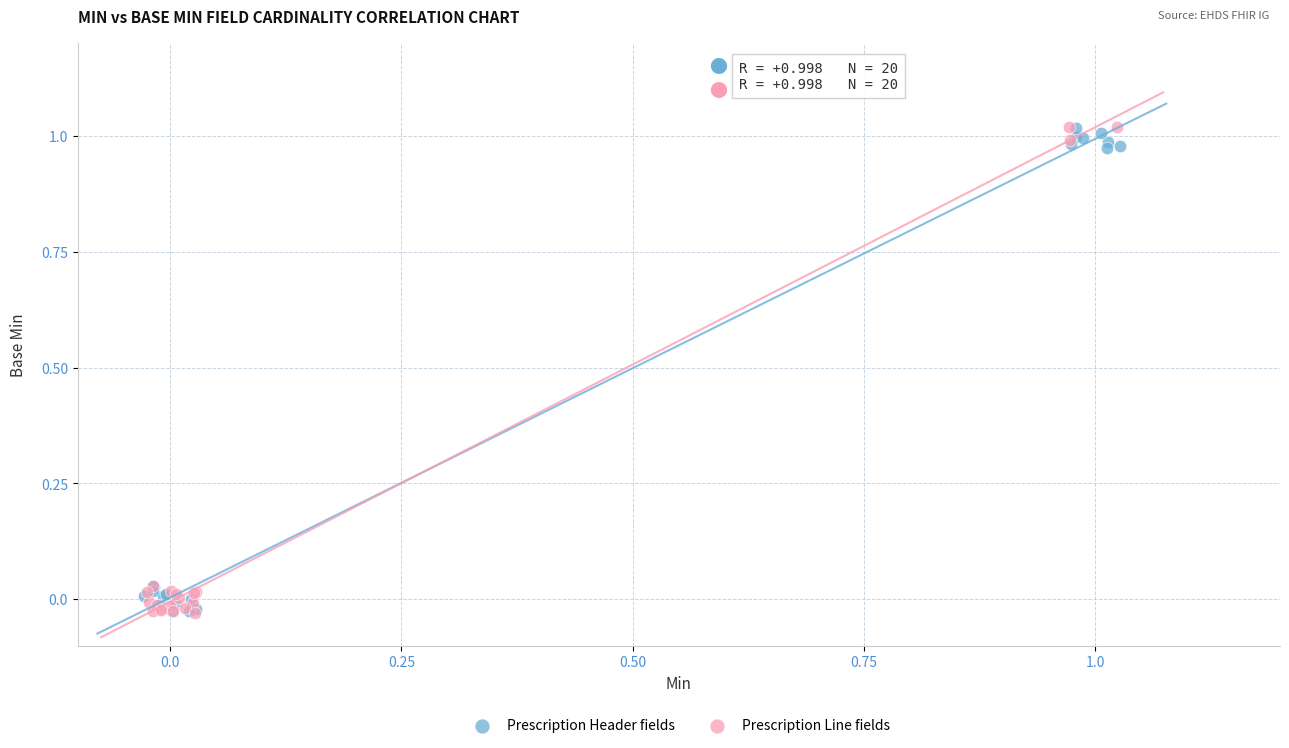

Which series has the largest Y range (max minus min)?

Prescription Line fields